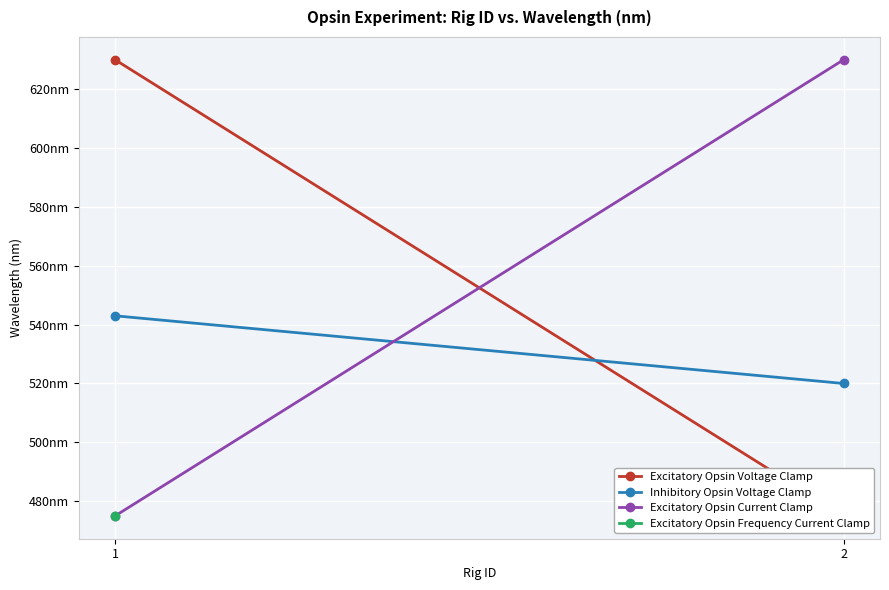

At which category does the chart reach its peak across all series?

1